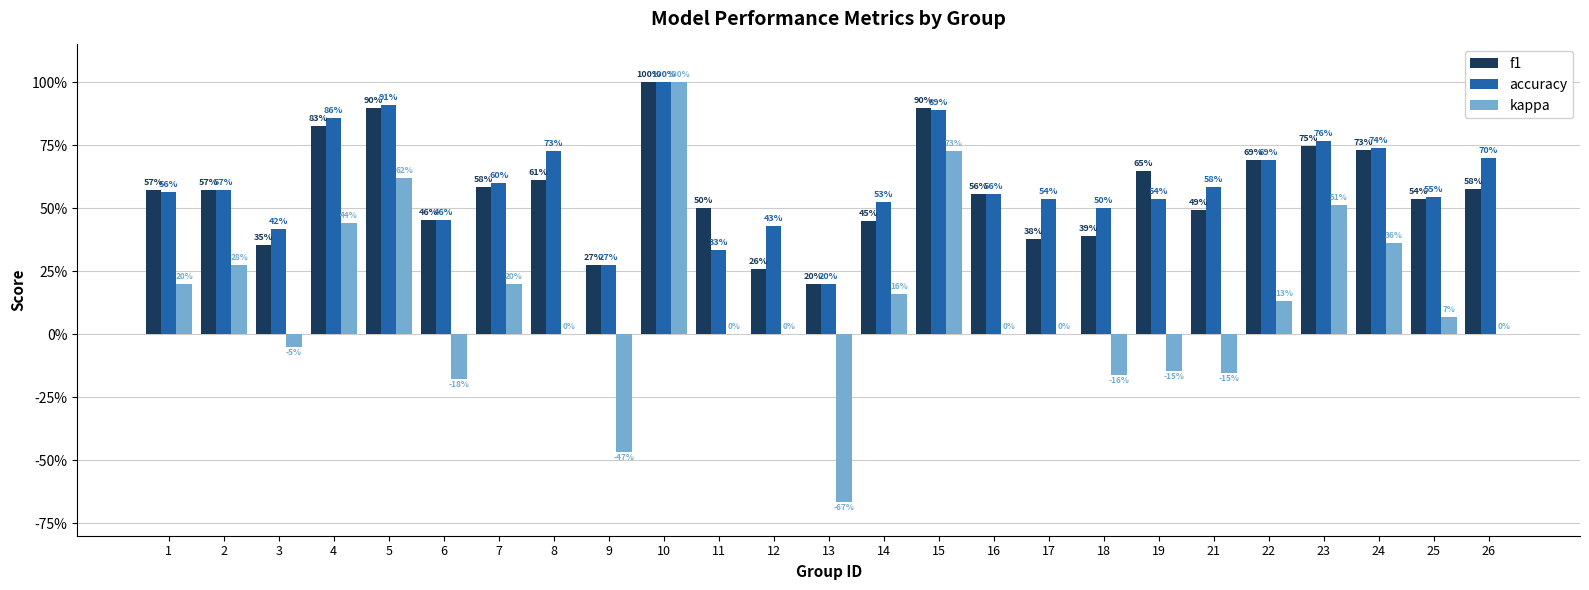

What are all the series names shown in the legend?

f1, accuracy, kappa